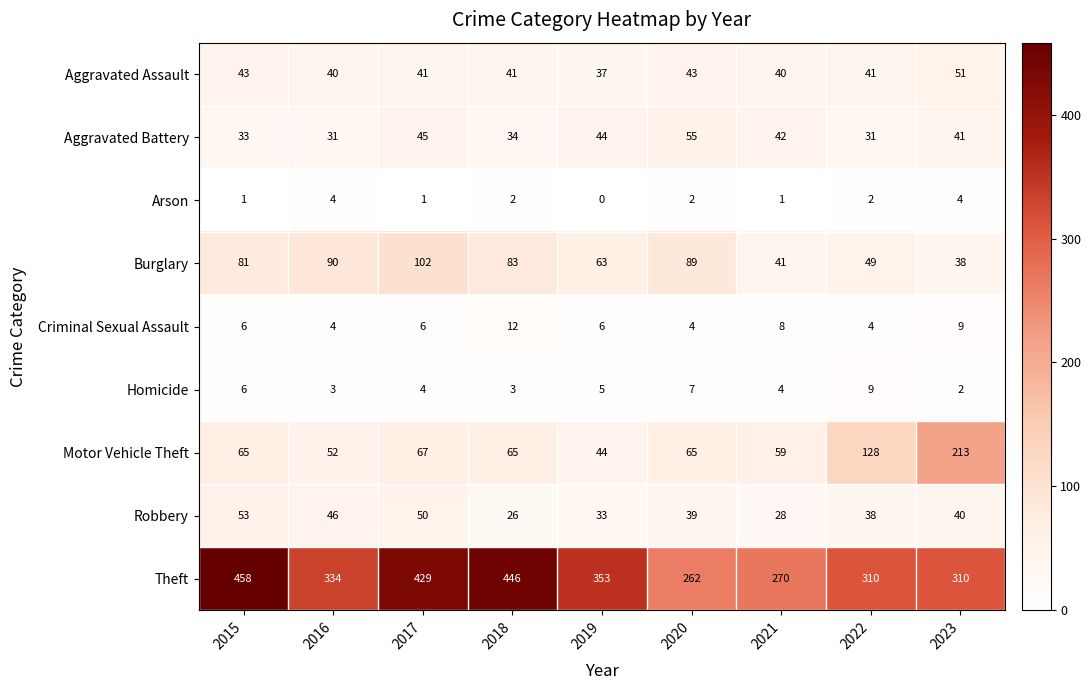

Which series has the widest spread of values?

Theft